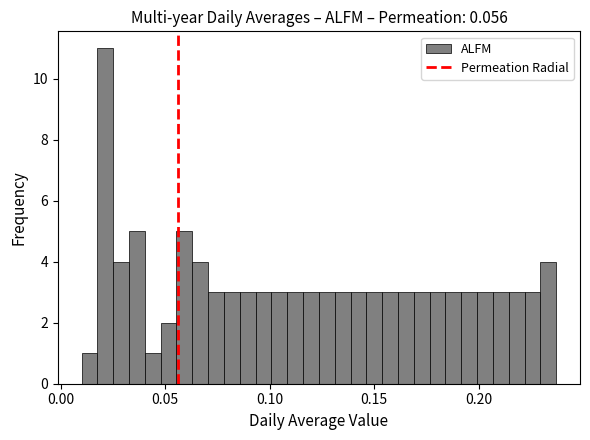

Around what value on the x-axis is the tallest bar? Give the approximate position of its centre, as read against the axis.

0.020